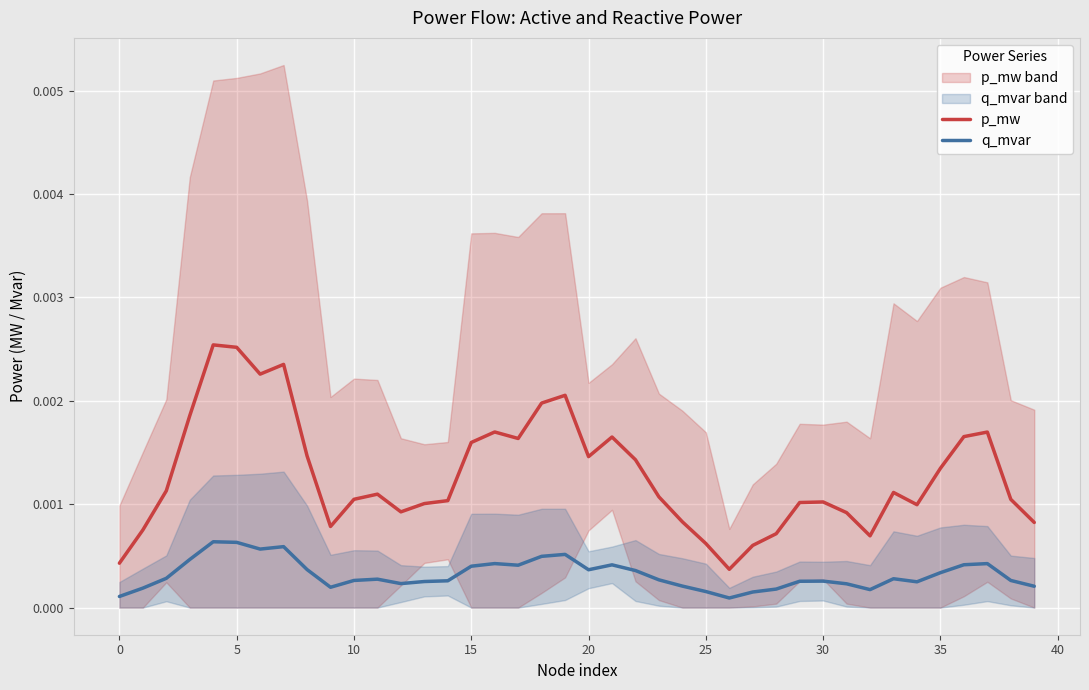

True or false: q_mvar and p_mw intersect in this chart.

False